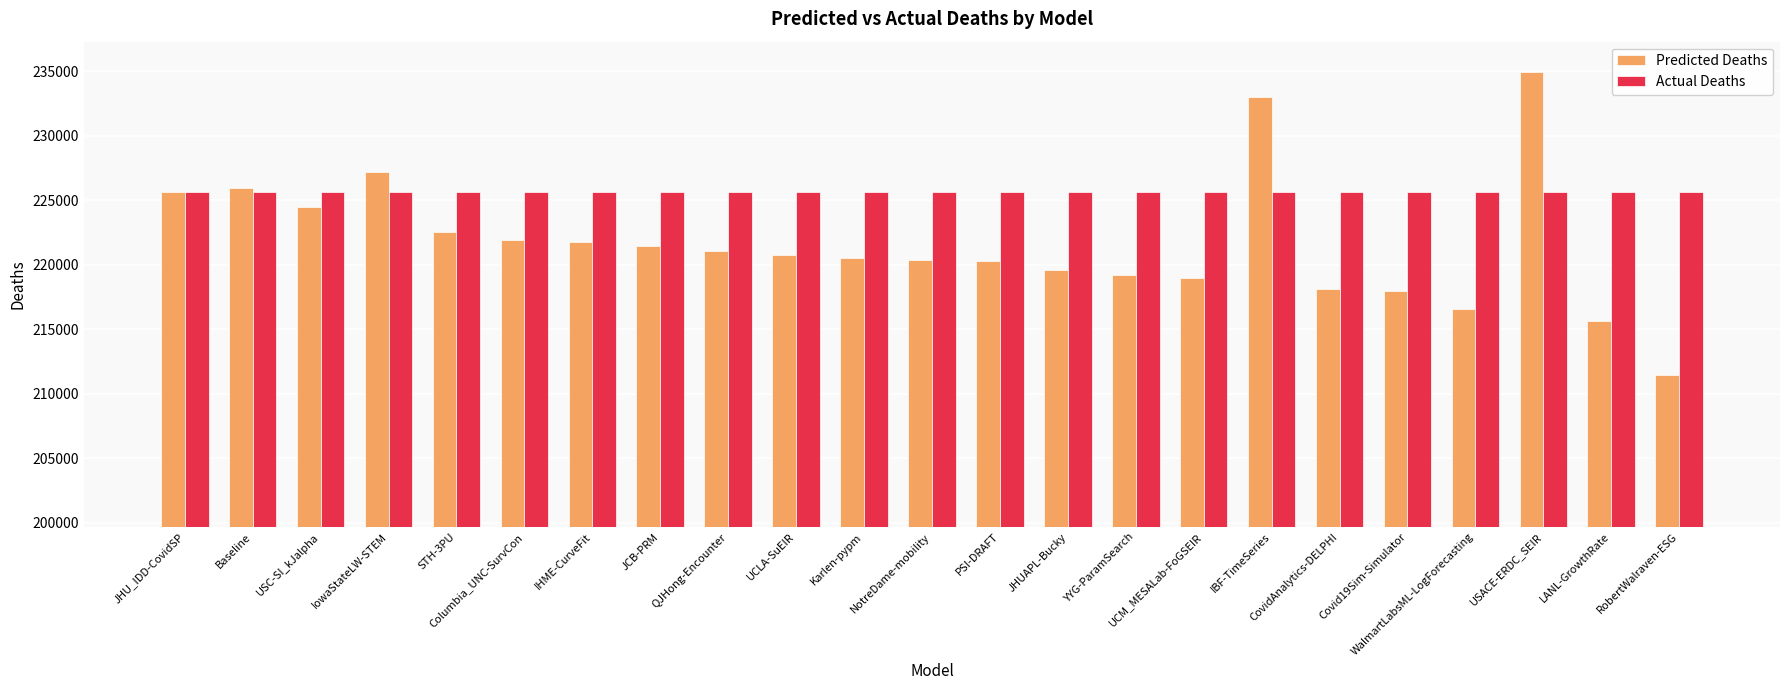

Which series changed the most between IBF-TimeSeries and WalmartLabsML-LogForecasting?

Predicted Deaths